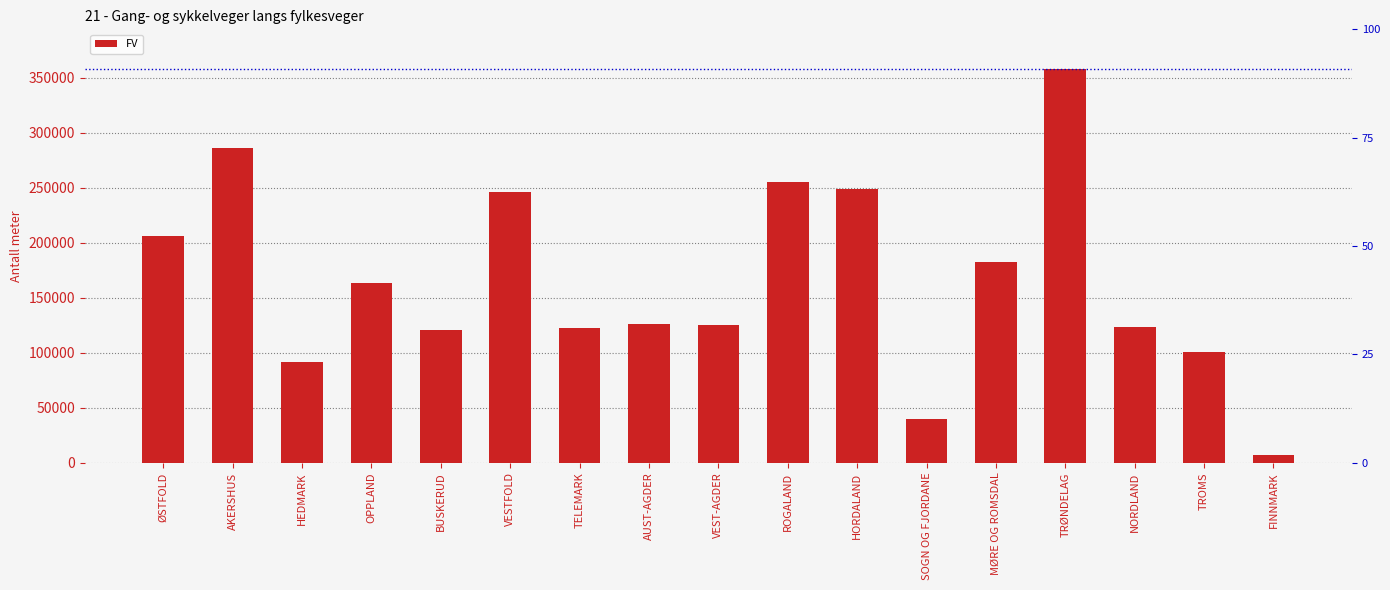

What is the greatest value displayed?

358097